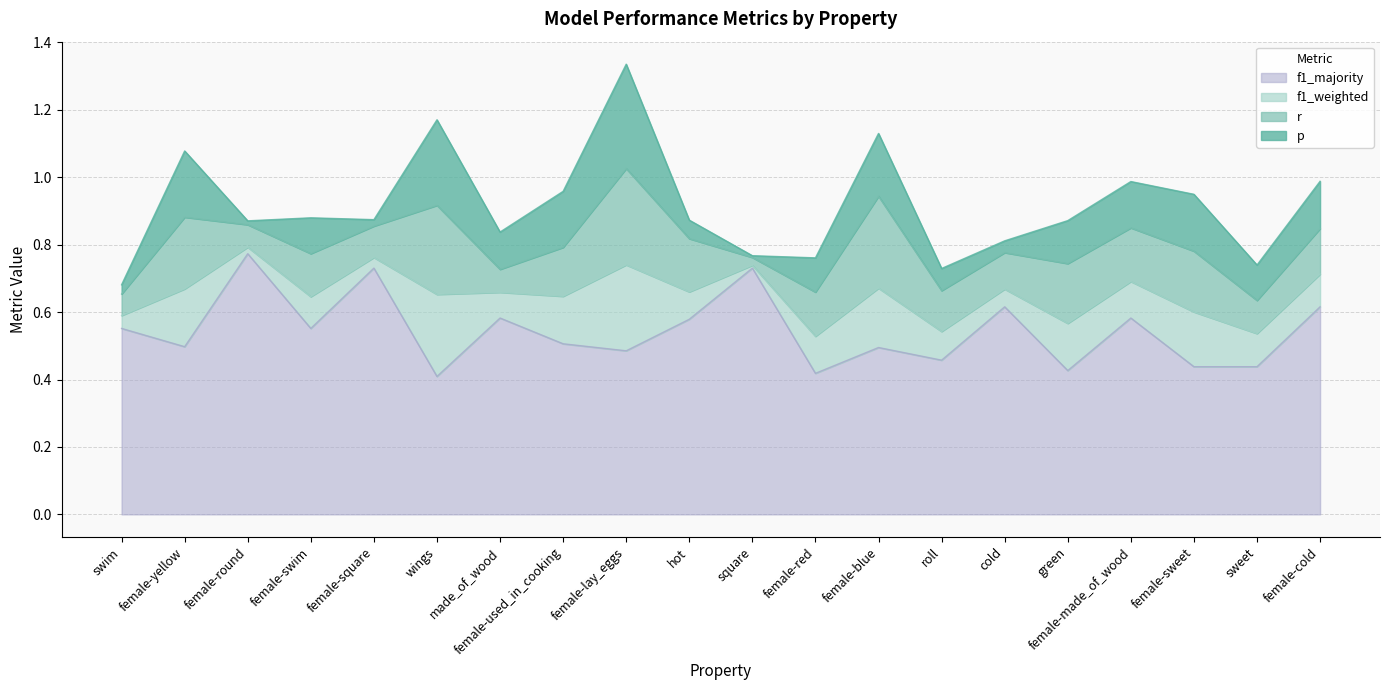

Between swim and square, which series saw the biggest shift?

f1_majority